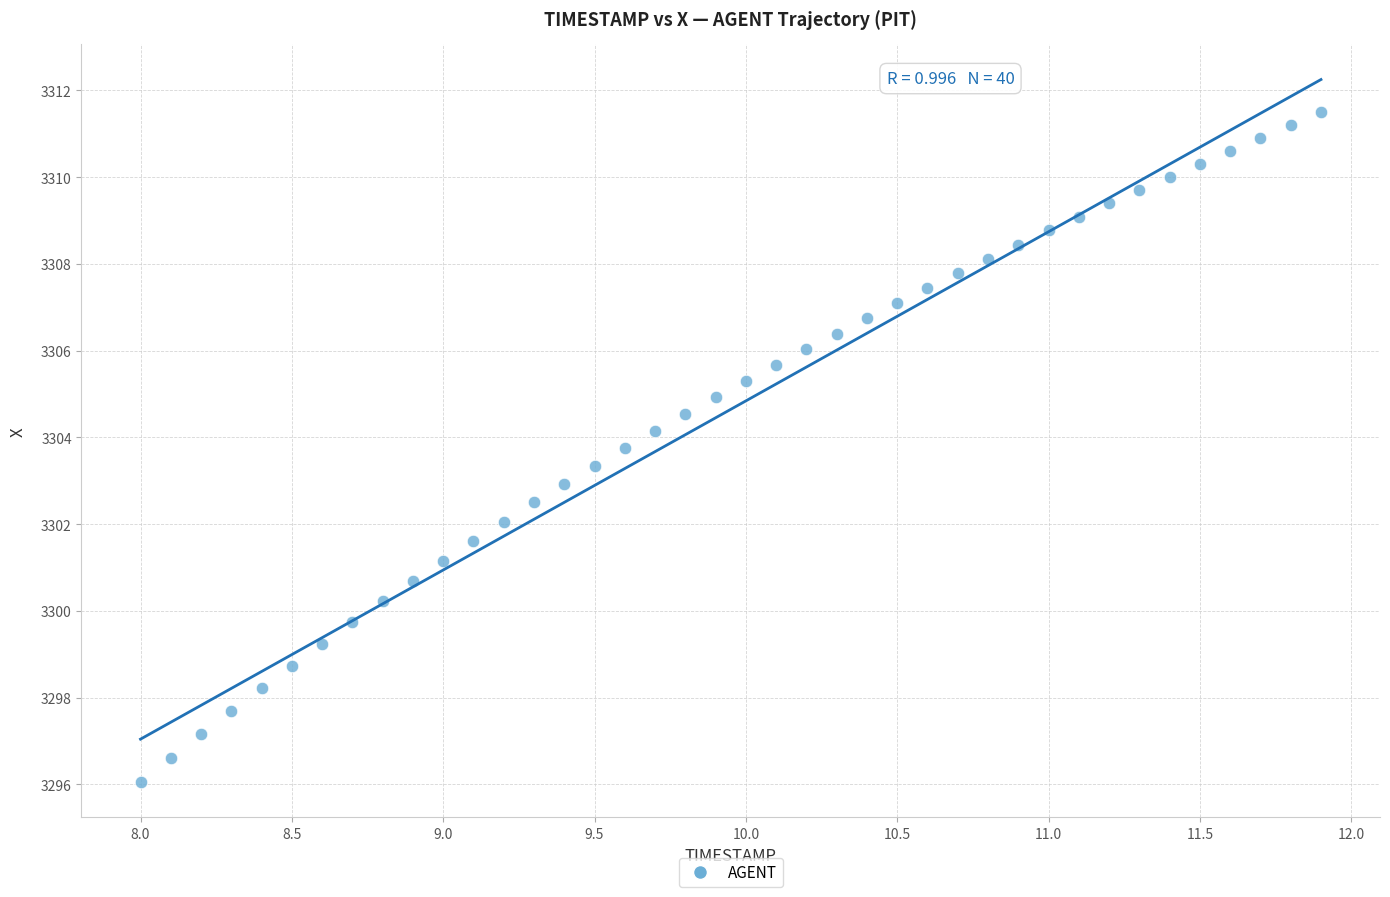

What is the range of X values (max minus min)?

3.9